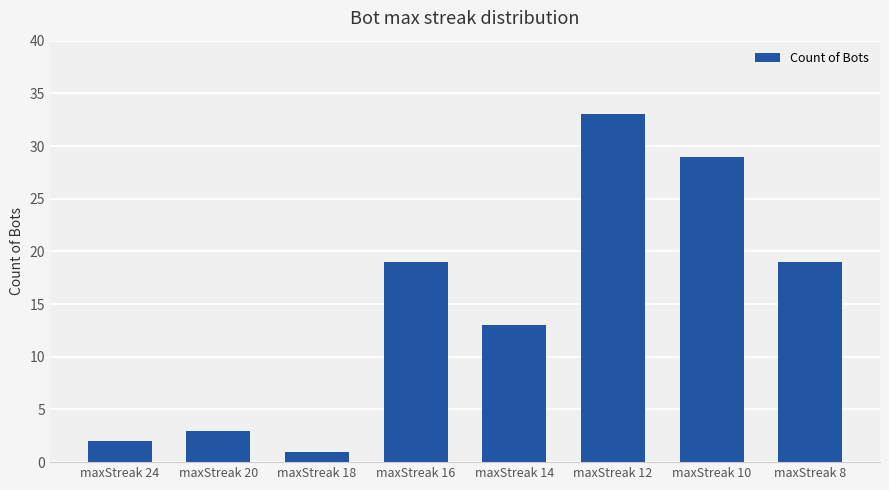

What is the approximate value at maxStreak 12, to the nearest 5?

35